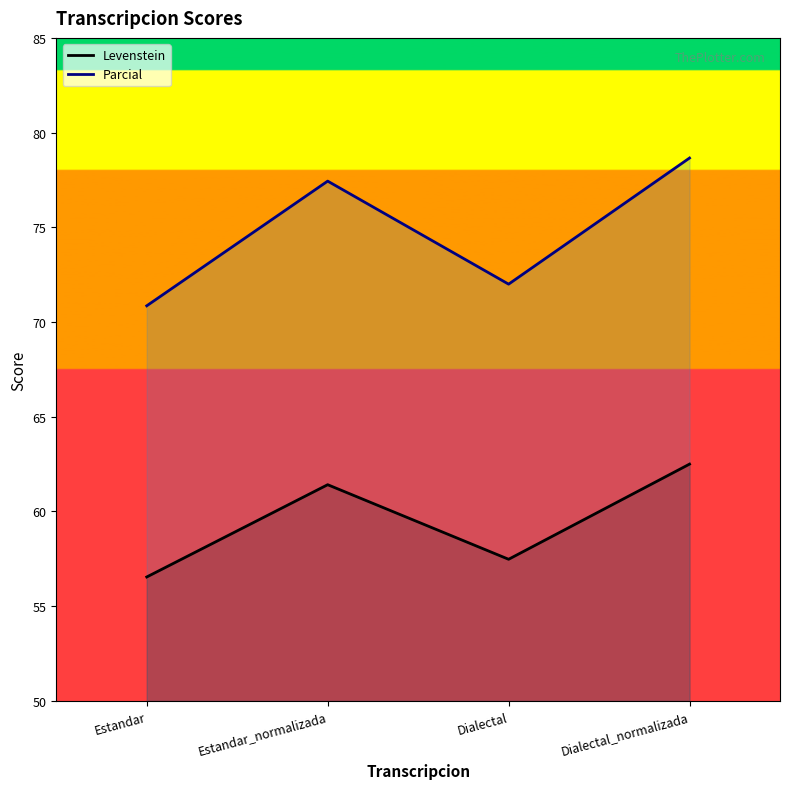

In Parcial, how many points are lower than both neighbors (excluding endpoints)?

1